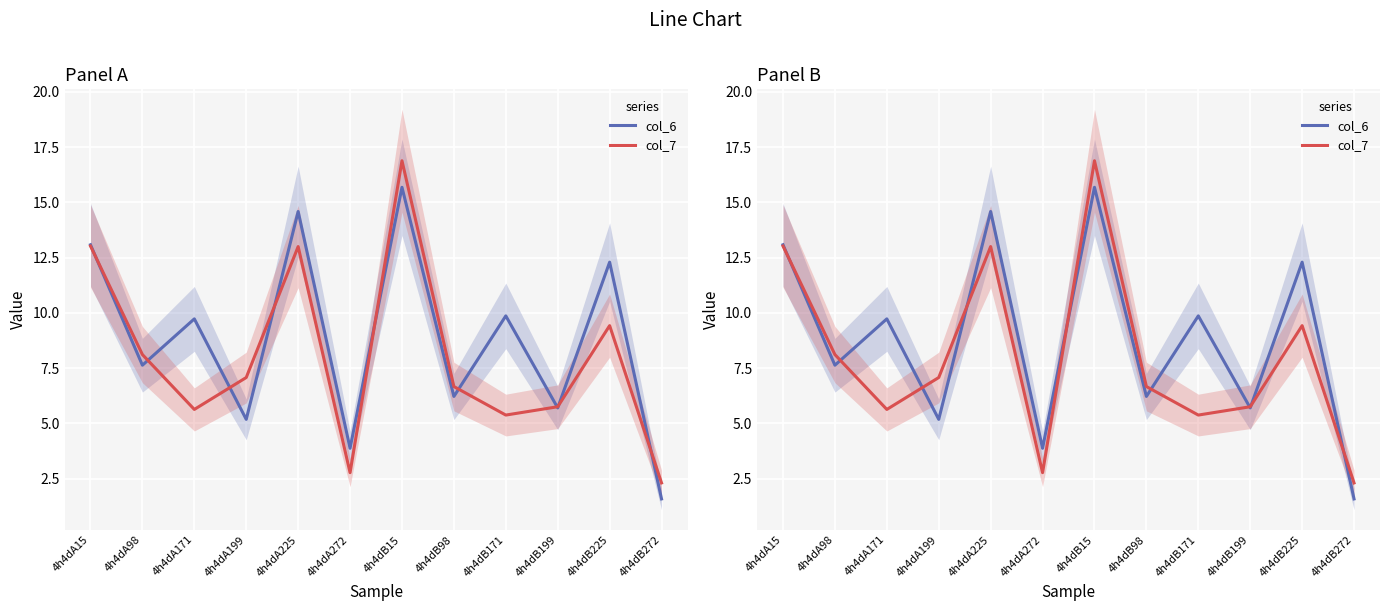

List the series in order of their overall mean, highest first.

col_6, col_7